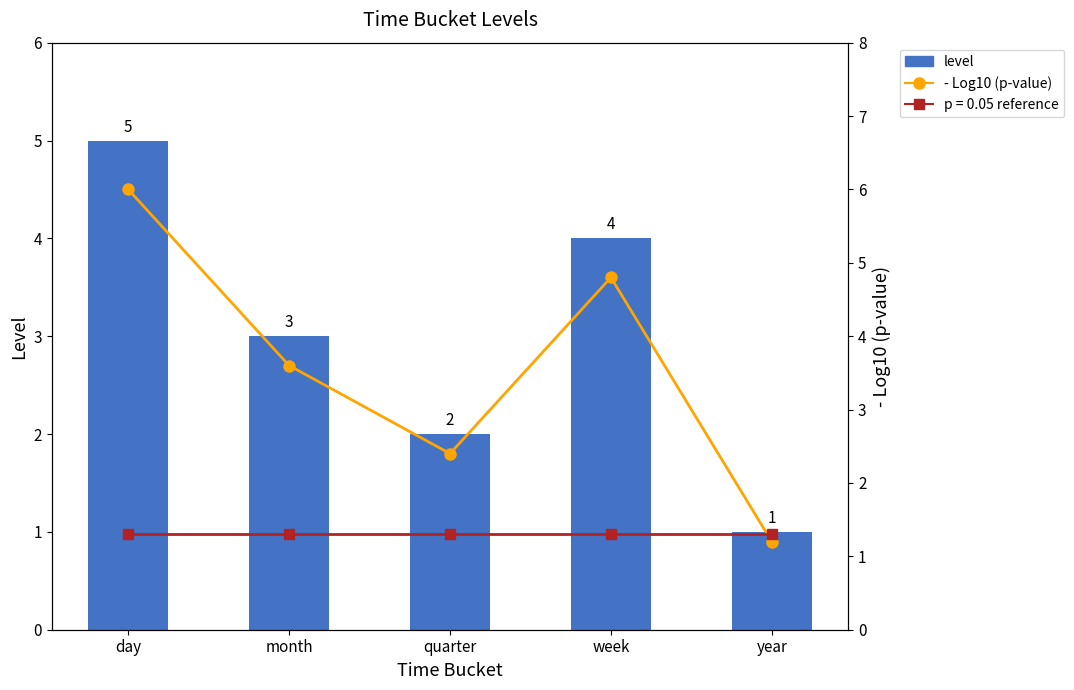

True or false: - Log10 (p-value) has a value of 0.3 at year.

False